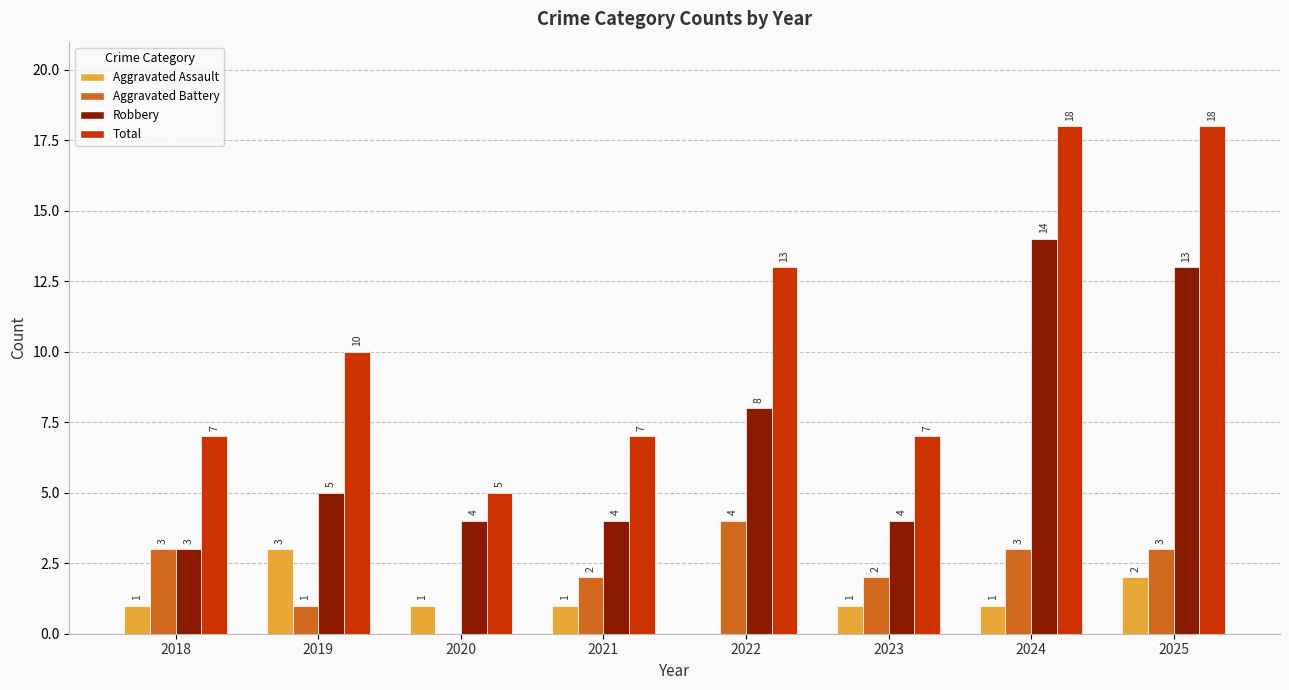

Are the bars grouped side by side (vs. stacked)?

Yes